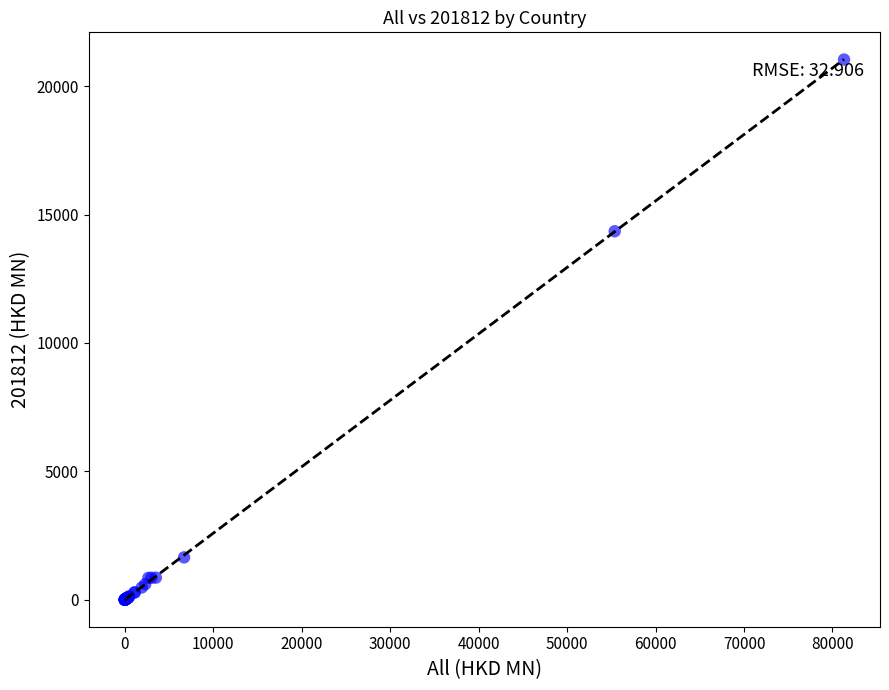

What Y value in the scatter plot is closest to 10520?

14353.0